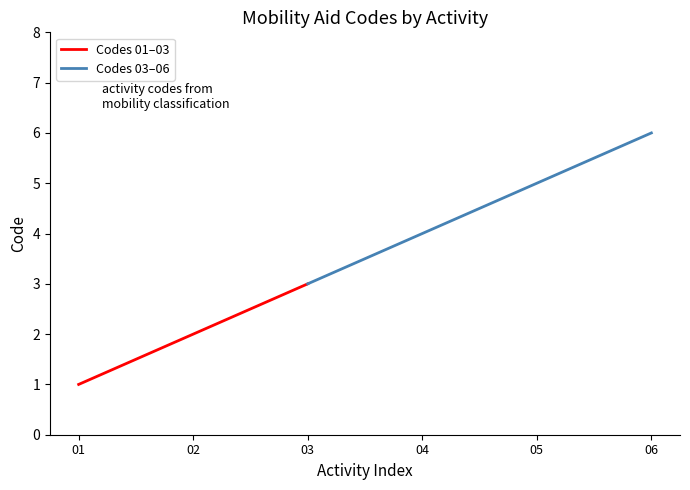

What is the maximum value shown in the chart?

6